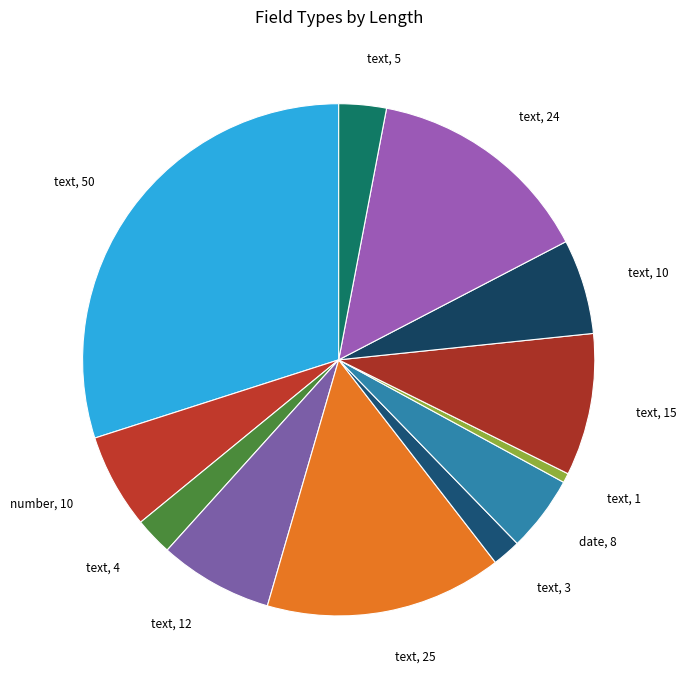

Is the sum of text, 5 and text, 50 greater than half?

No